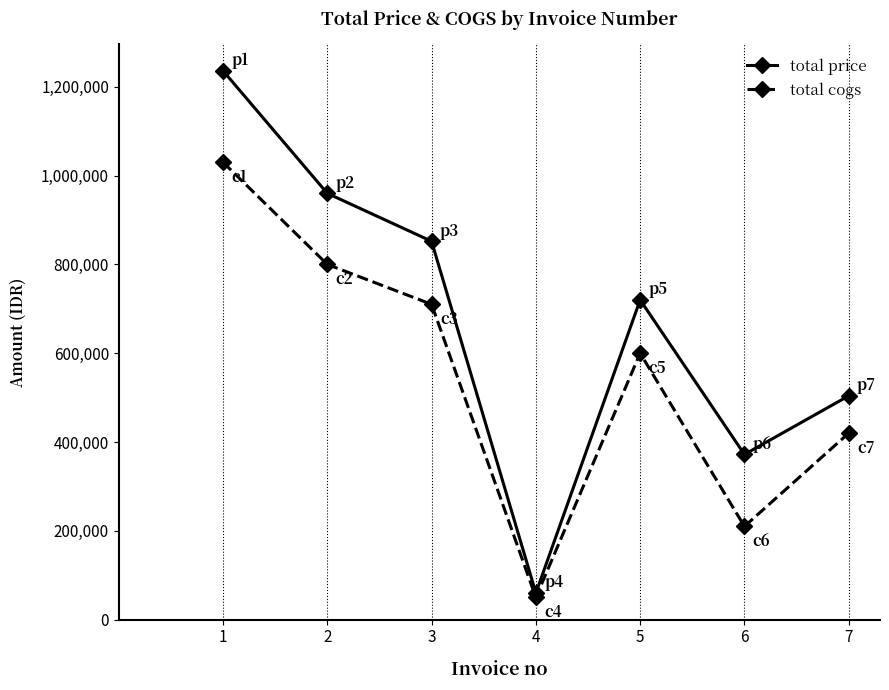

How many values in the total cogs series are below 600000?

3